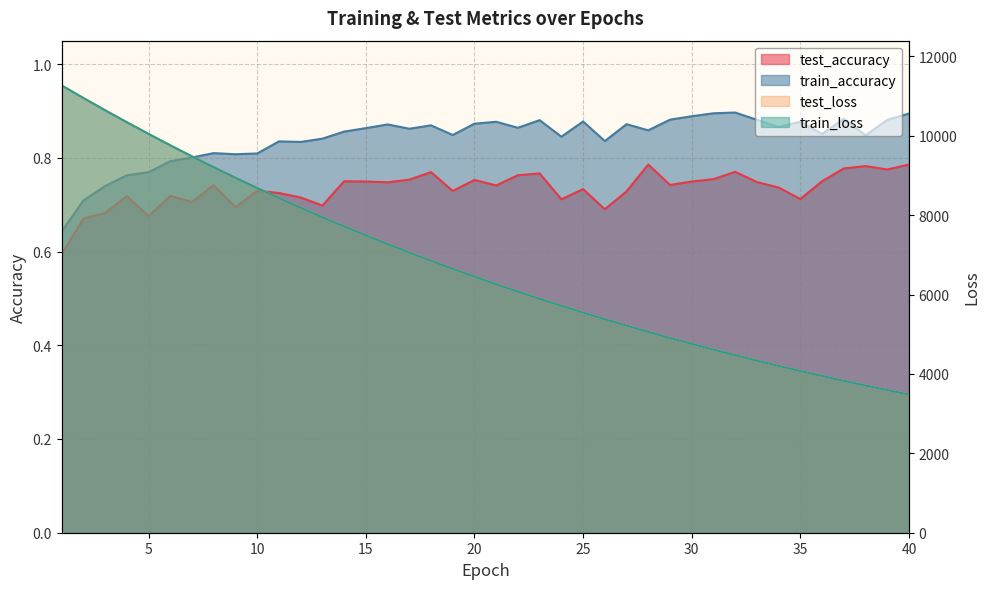

Reading right to left, what are all the values shown in this chart?

test_accuracy: 40=0.8	39=0.8	38=0.8	37=0.8	36=0.8	35=0.7	34=0.7	33=0.7	32=0.8	31=0.8	30=0.7	29=0.7	28=0.8	27=0.7	26=0.7	25=0.7	24=0.7	23=0.8	22=0.8	21=0.7	20=0.8	19=0.7	18=0.8	17=0.8	16=0.7	15=0.7	14=0.8	13=0.7	12=0.7	11=0.7	10=0.7	9=0.7	8=0.7	7=0.7	6=0.7	5=0.7	4=0.7	3=0.7	2=0.7	1=0.6
train_accuracy: 40=0.9	39=0.9	38=0.8	37=0.9	36=0.9	35=0.9	34=0.9	33=0.9	32=0.9	31=0.9	30=0.9	29=0.9	28=0.9	27=0.9	26=0.8	25=0.9	24=0.8	23=0.9	22=0.9	21=0.9	20=0.9	19=0.8	18=0.9	17=0.9	16=0.9	15=0.9	14=0.9	13=0.8	12=0.8	11=0.8	10=0.8	9=0.8	8=0.8	7=0.8	6=0.8	5=0.8	4=0.8	3=0.7	2=0.7	1=0.6
test_loss: 40=3482.2	39=3594.2	38=3709.5	37=3827.8	36=3950.2	35=4075.6	34=4204.8	33=4337.6	32=4474.2	31=4614.9	30=4759.7	29=4908.6	28=5061.7	27=5219.2	26=5381.6	25=5547.6	24=5719.2	23=5895.0	22=6076.3	21=6262.6	20=6454.0	19=6651.0	18=6852.9	17=7061.0	16=7274.6	15=7494.2	14=7720.0	13=7951.9	12=8190.4	11=8434.9	10=8686.6	9=8945.1	8=9209.9	7=9482.6	6=9762.0	5=10049.0	4=10343.1	3=10644.9	2=10953.7	1=11270.4
train_loss: 40=3481.6	39=3593.5	38=3708.9	37=3827.2	36=3949.5	35=4074.8	34=4204.0	33=4336.8	32=4473.5	31=4614.1	30=4758.8	29=4907.7	28=5060.9	27=5218.2	26=5380.5	25=5546.6	24=5718.1	23=5894.0	22=6075.2	21=6261.4	20=6452.8	19=6649.7	18=6851.8	17=7059.8	16=7273.3	15=7492.8	14=7718.5	13=7950.3	12=8188.6	11=8433.5	10=8685.1	9=8943.4	8=9208.5	7=9480.9	6=9760.3	5=10047.3	4=10341.6	3=10643.1	2=10952.6	1=11269.1